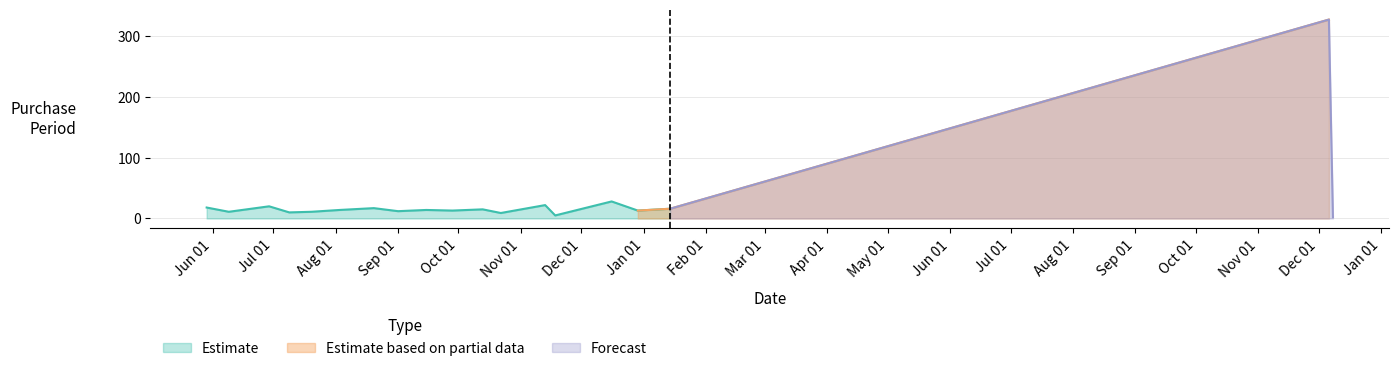

True or false: the data has more than 2 interior local peaks.

True